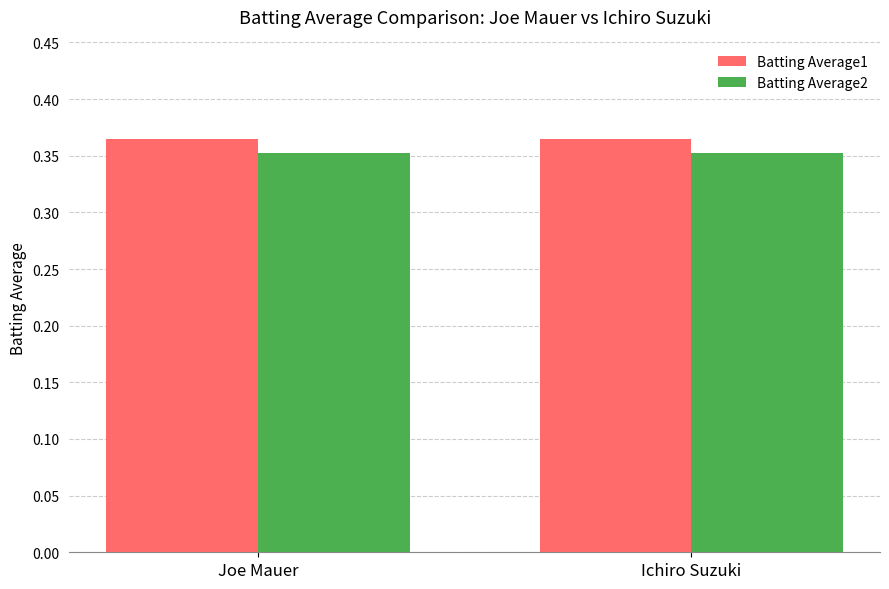

True or false: Batting Average2 has a value of 0.2 at Joe Mauer.

False